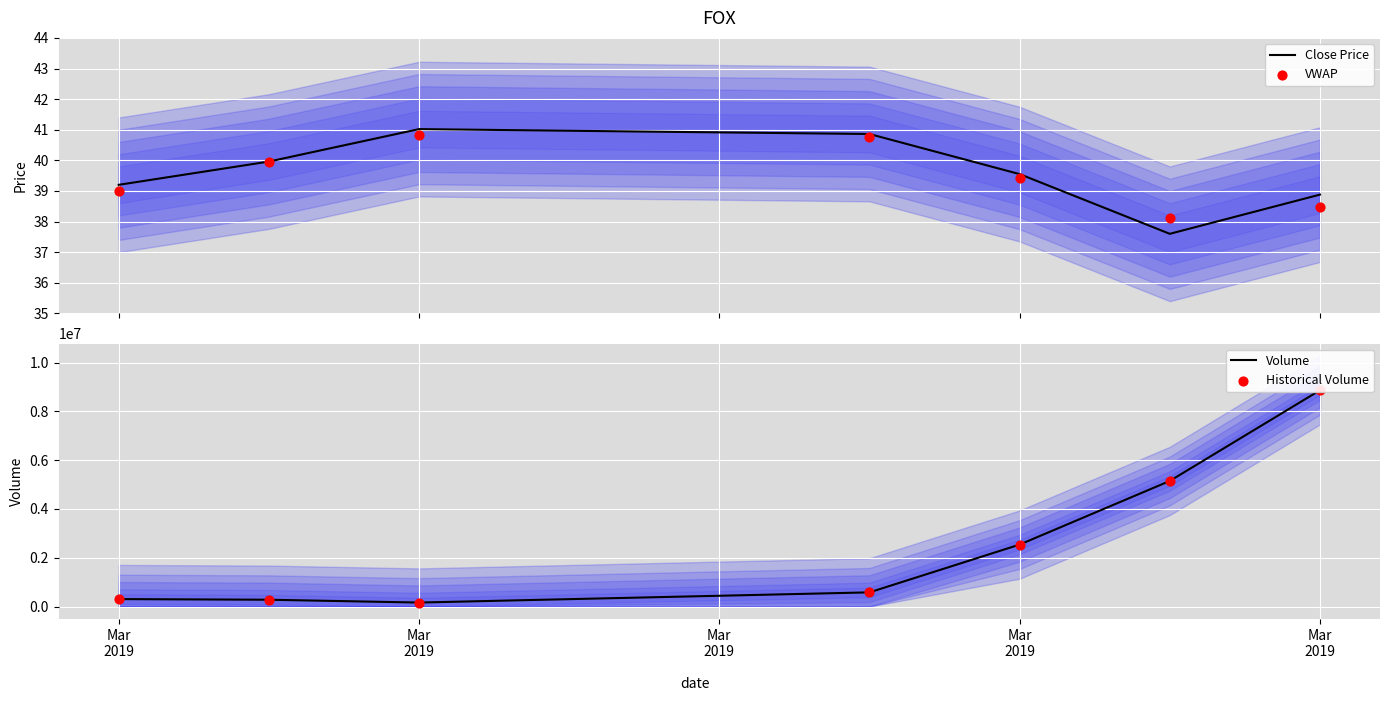

Which series reaches the maximum Y coordinate?

Volume